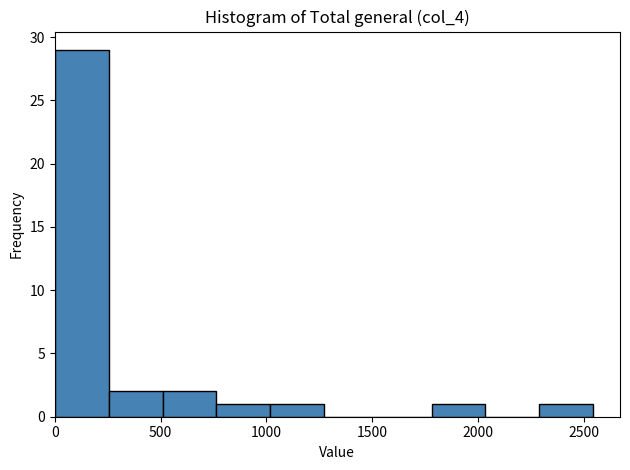

What is the height of the bar covering 0 to 250 on the x-axis? Neither the bar edges nor the heights are printed on the chart, so give them approximately, as read against the axes.

29